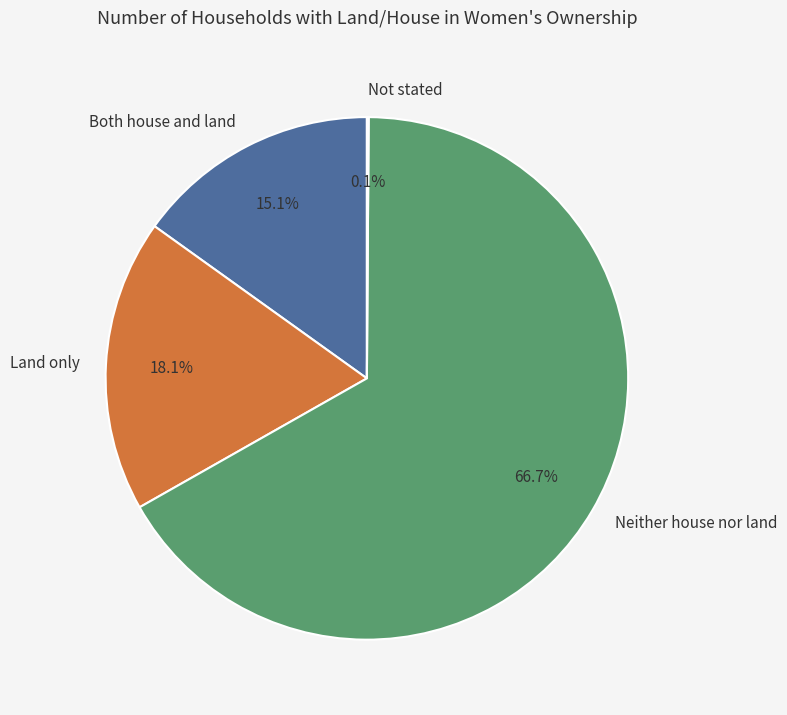

To the nearest percent, what is the average slice percentage?

25%